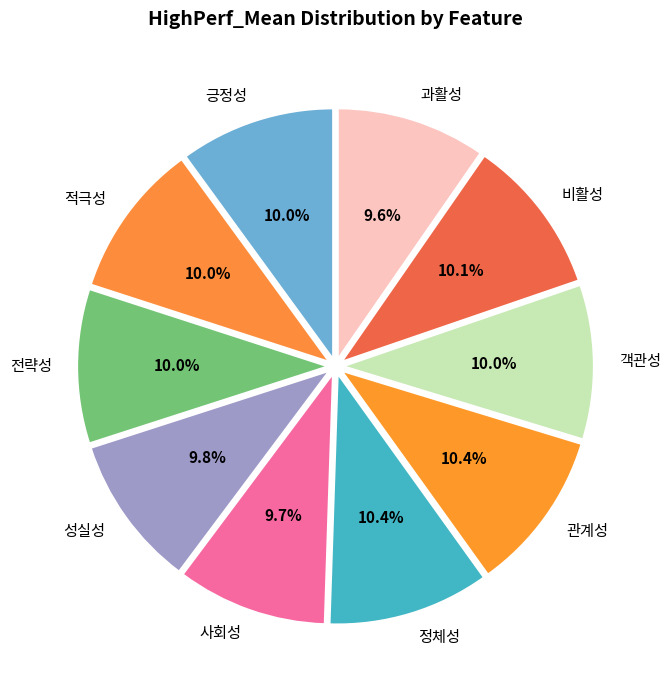

Do 전략성 and 관계성 together represent more than half of the pie?

No